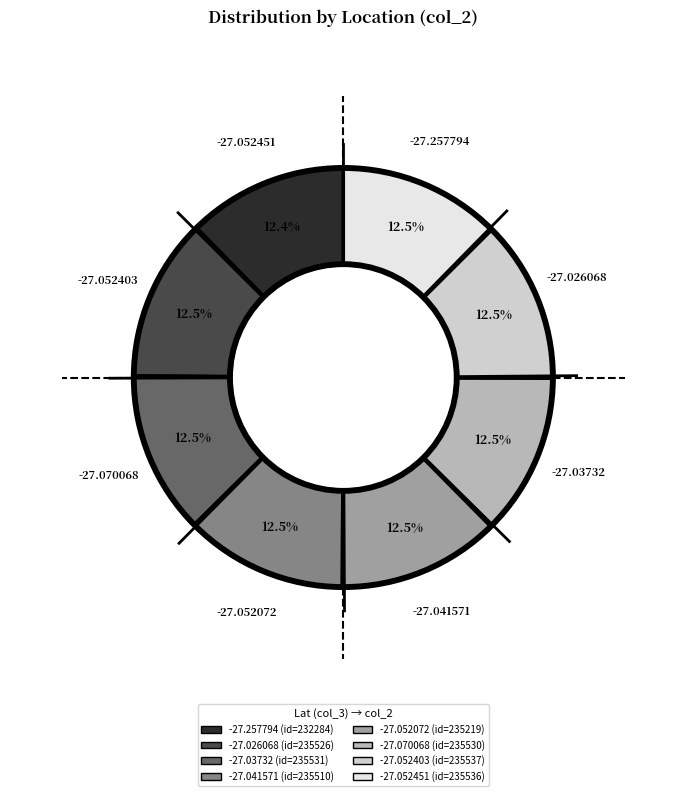

What is the ratio of the value at -27.070068 to the value at -27.052072?

1.0